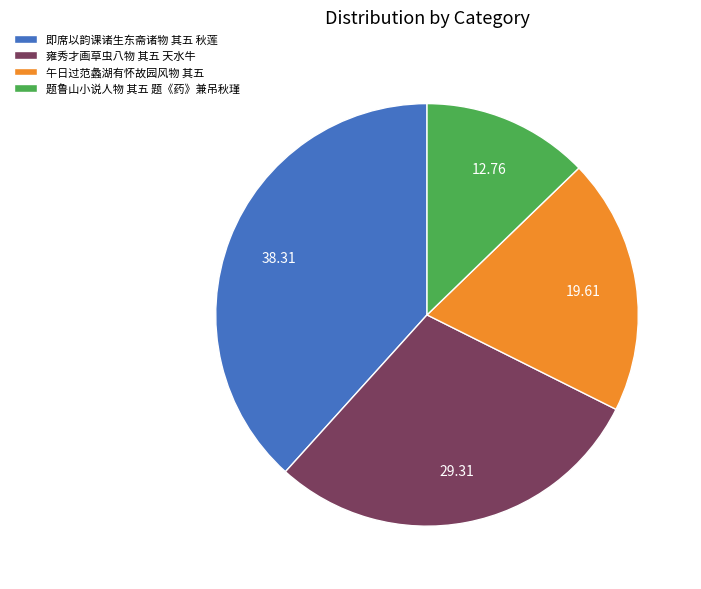

Is there any slice that represents more than half of the pie?

No